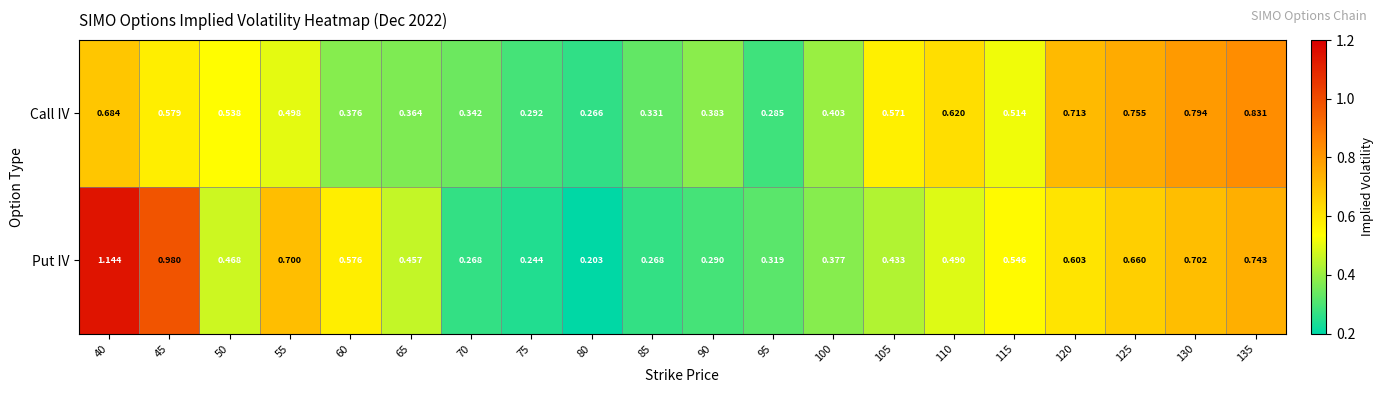

Is the value of Put IV at 100 greater than the value of Call IV at 70?

Yes